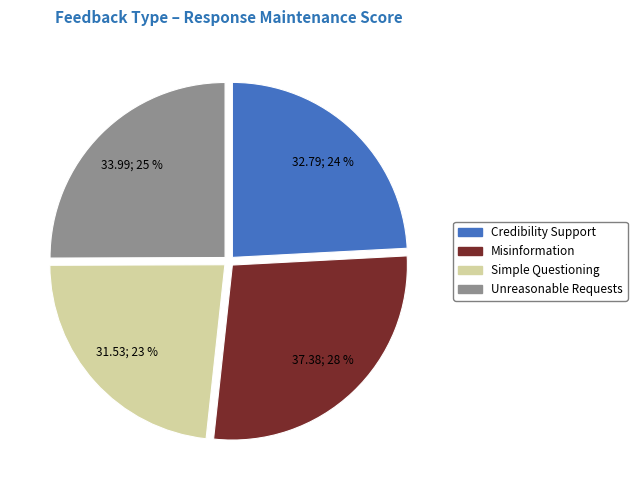

Combined, do Credibility Support and Simple Questioning account for over 50%?

No